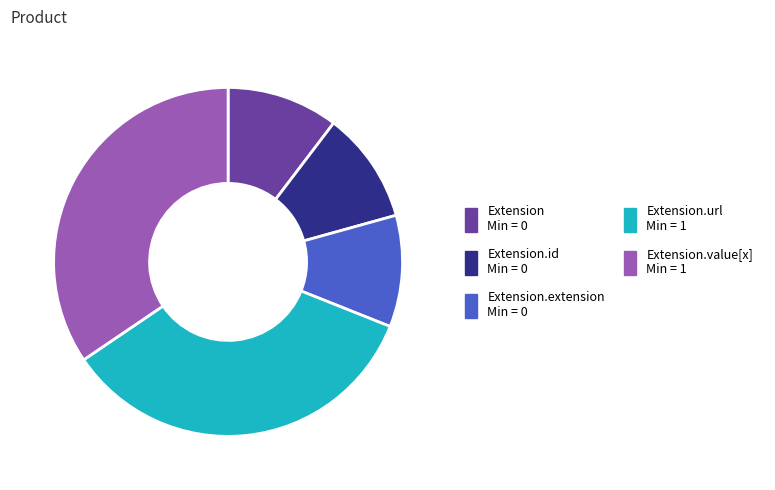

How many segments does this pie chart have?

5